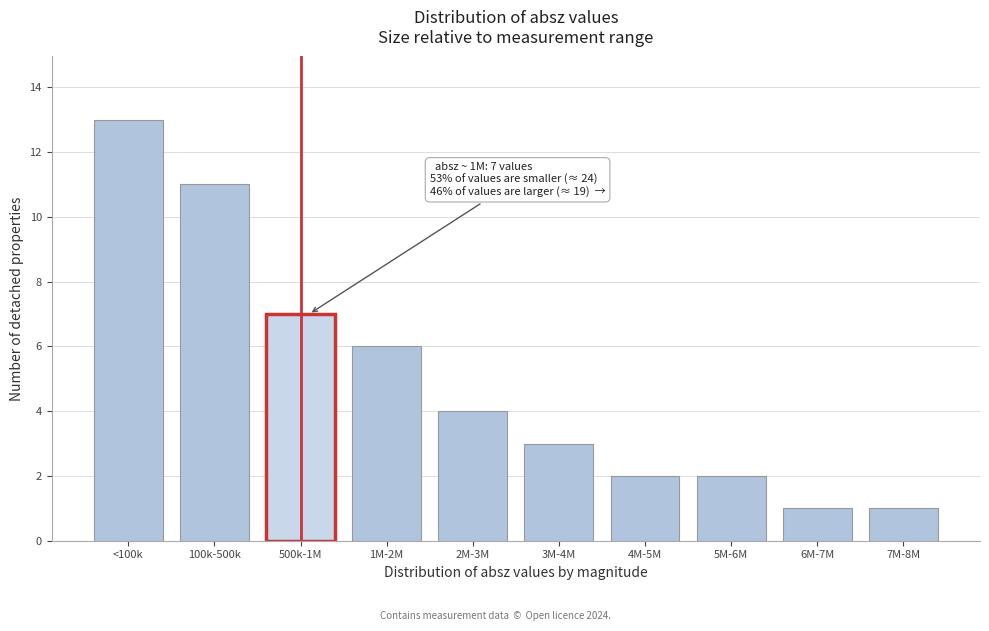

Reading right to left, list all the values displayed in this chart.

7M-8M=1	6M-7M=1	5M-6M=2	4M-5M=2	3M-4M=3	2M-3M=4	1M-2M=6	500k-1M=7	100k-500k=11	<100k=13